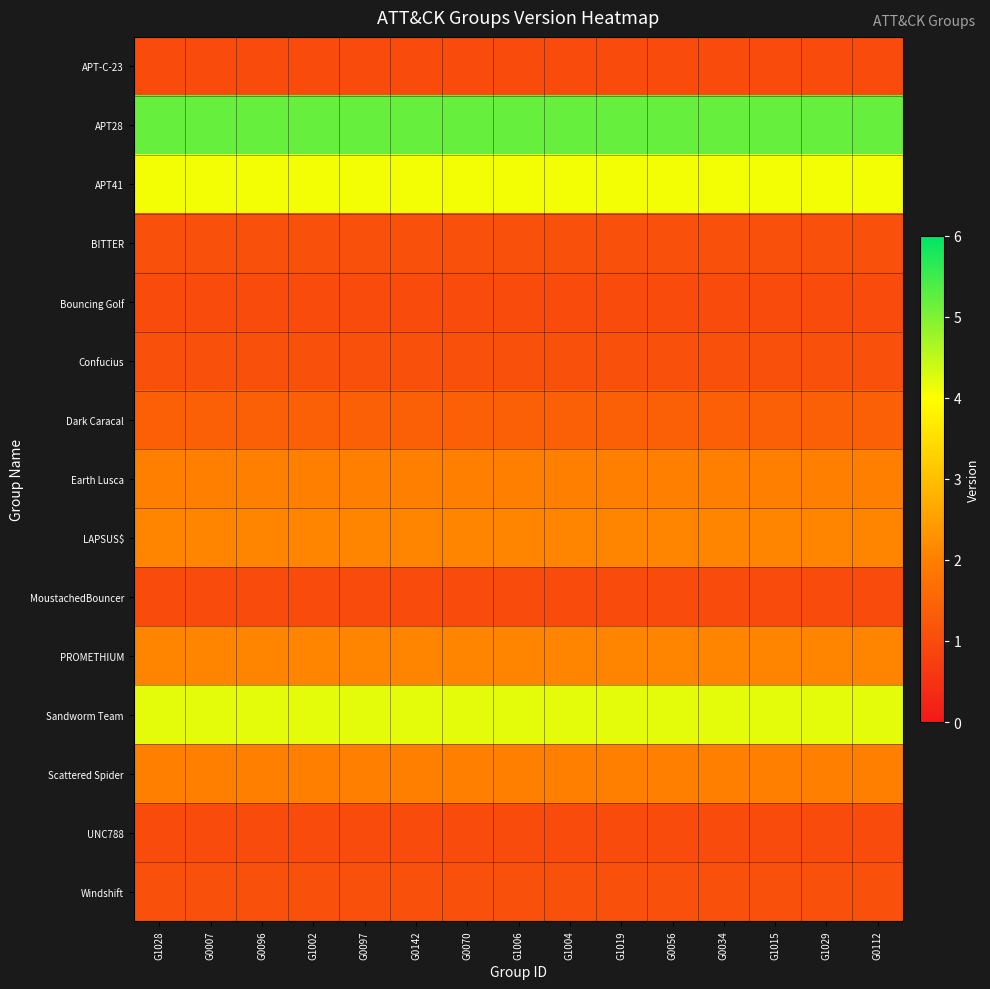

How many data points does each series have?

15